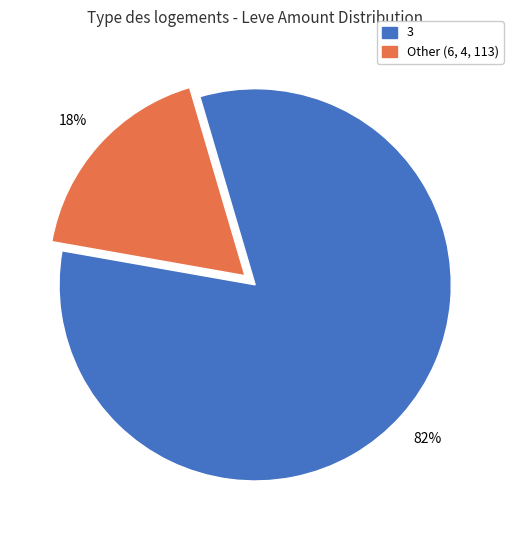

Is there a majority slice in this chart?

Yes